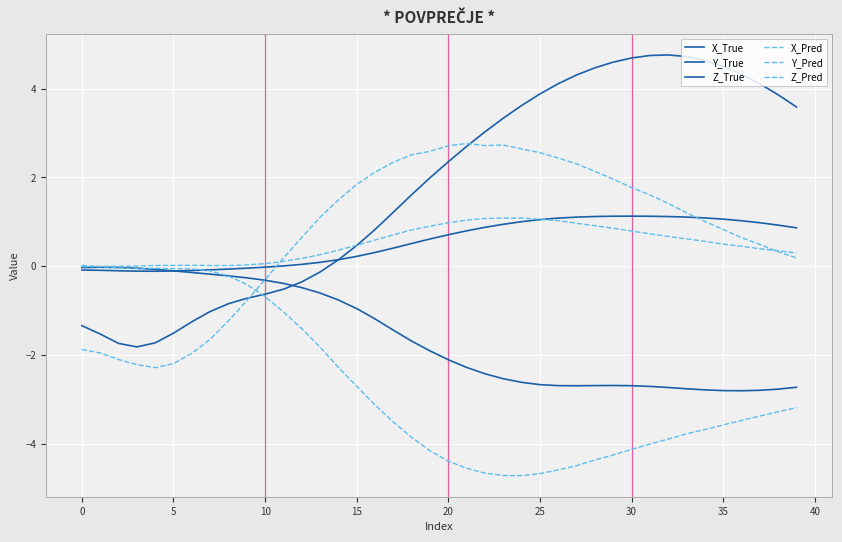

Does the chart display data point markers on the line(s)?

No